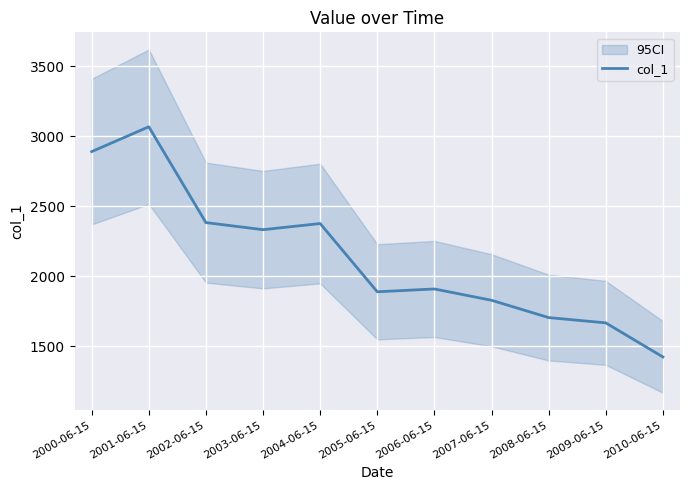

Read the value at 2008-06-15.

1703.8